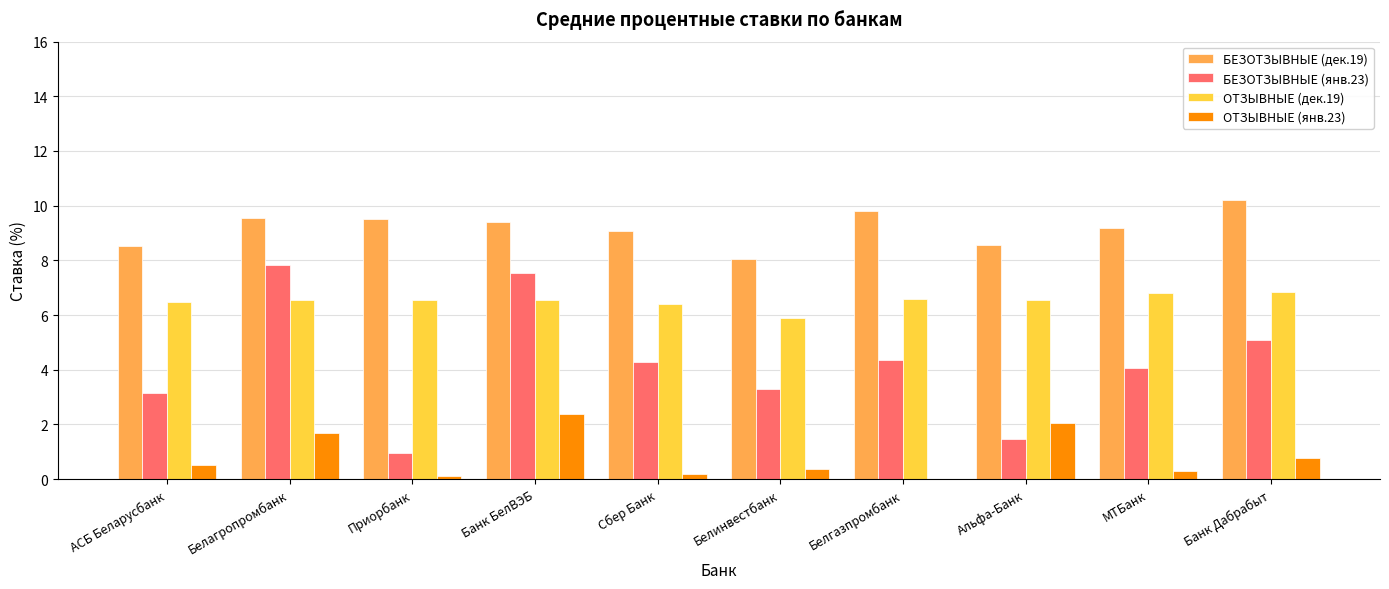

Is it true that БЕЗОТЗЫВНЫЕ (дек.19) equals 10.2 at Банк Дабрабыт?

True